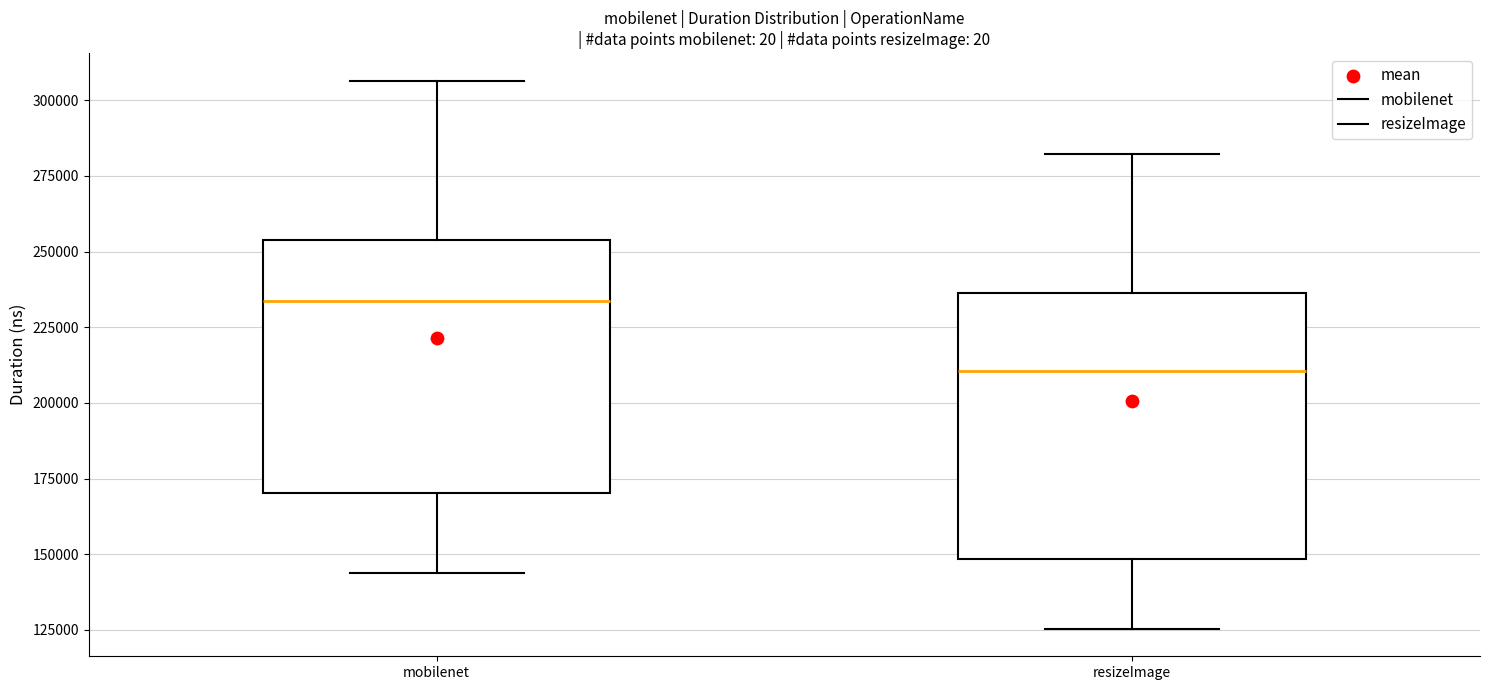

Where does the upper whisker of the box for resizeImage end on the y-axis? The values are not printed on the chart, so give them approximately, as read against the axis.

280000